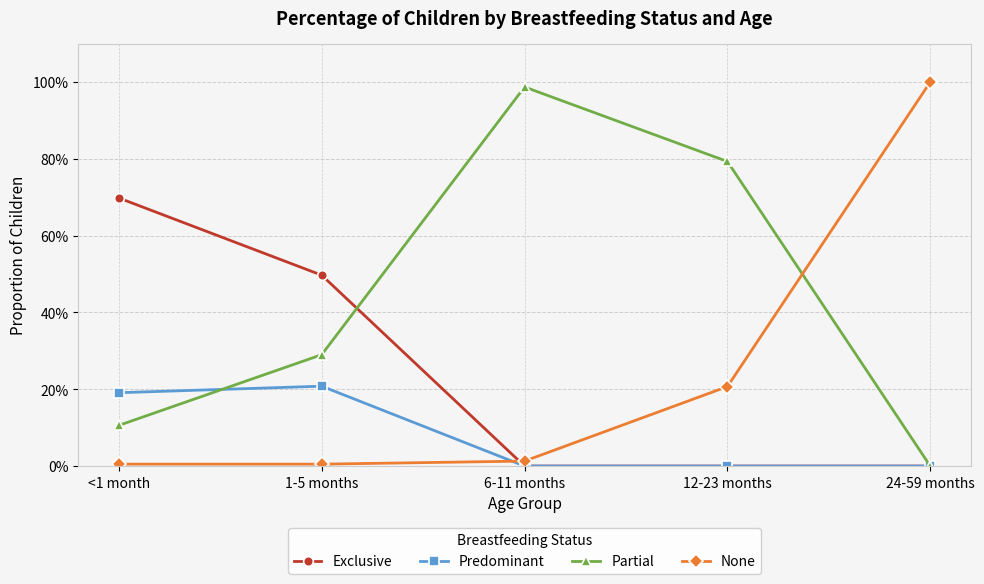

What are all the series names shown in the legend?

Exclusive, Predominant, Partial, None